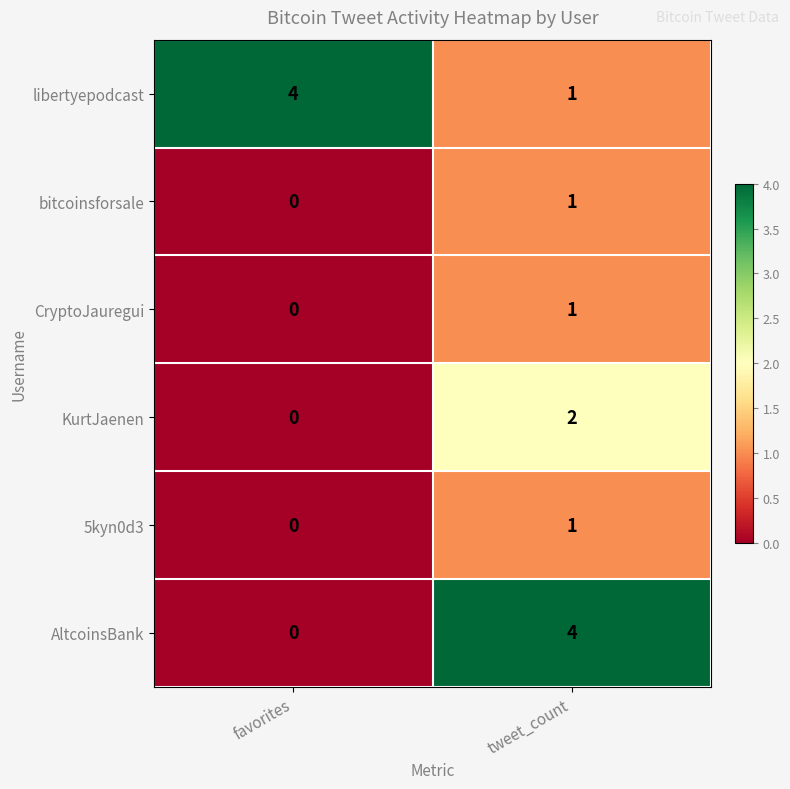

True or false: KurtJaenen has a value of 0 at favorites.

True